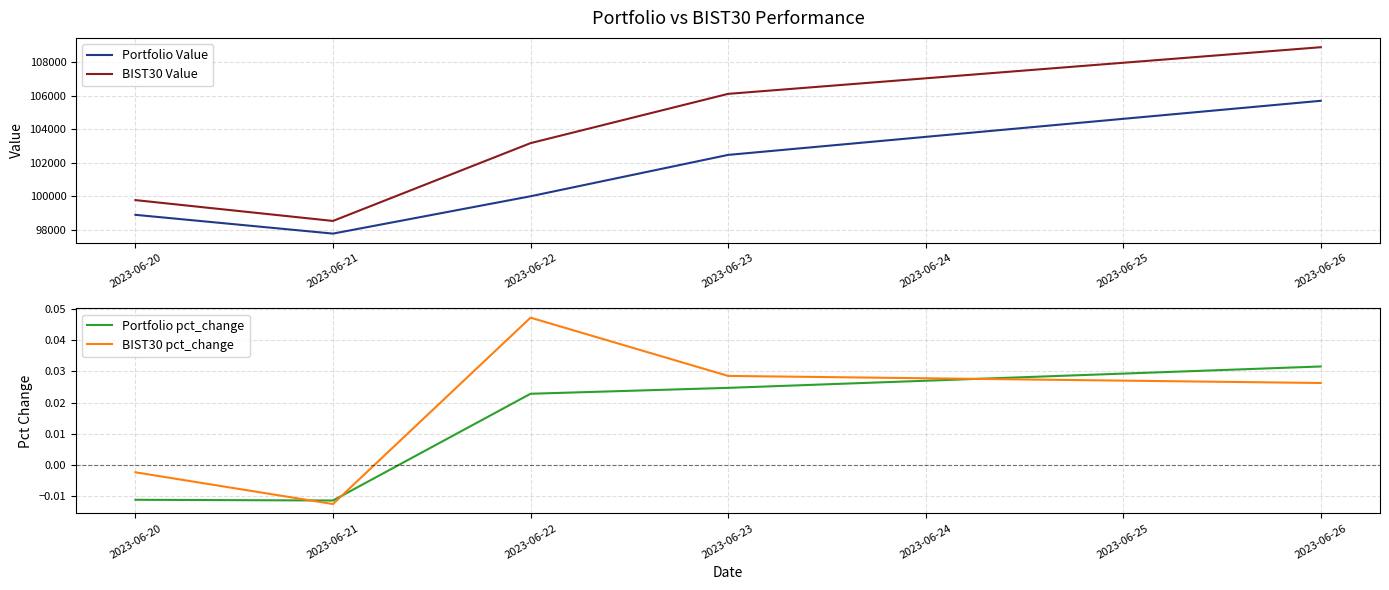

In Portfolio Value, how many points are lower than both neighbors (excluding endpoints)?

1